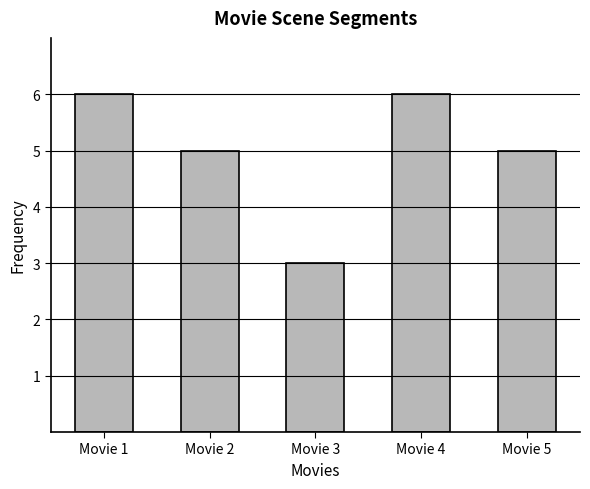

What is the sum of all values?

25